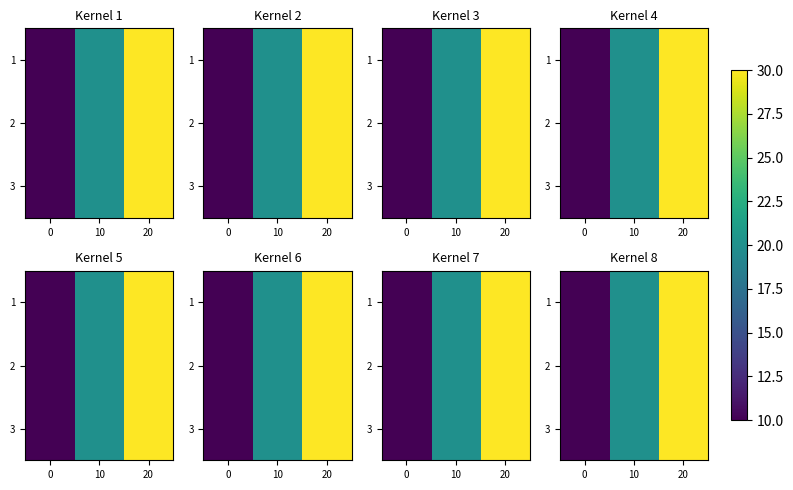

How many values in the 2 series are below 20?

1